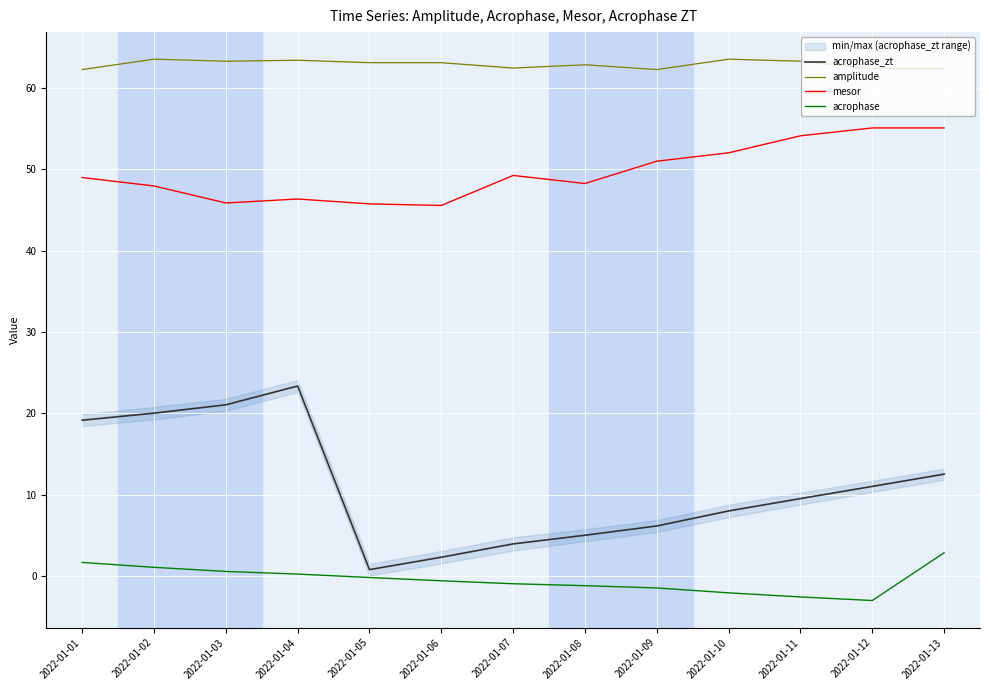

How many lines are shown in the chart?

4